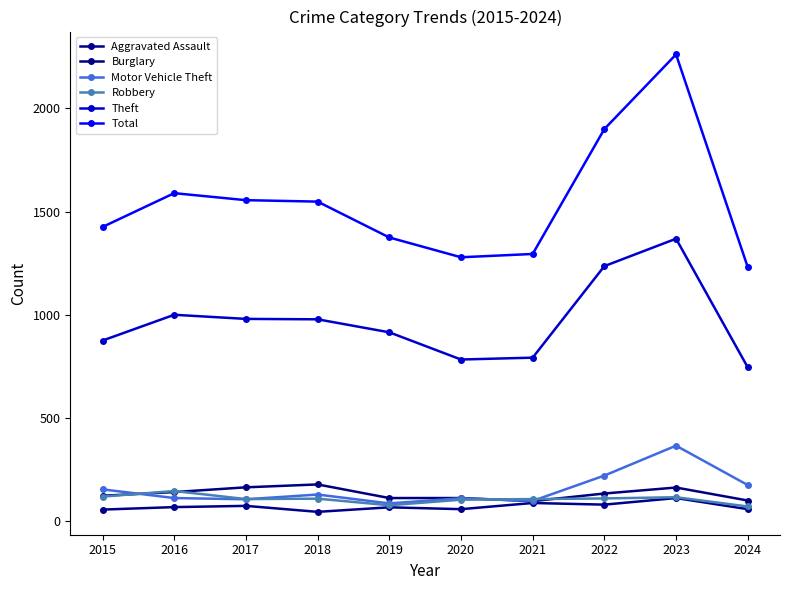

Which series has the largest total across all categories?

Total